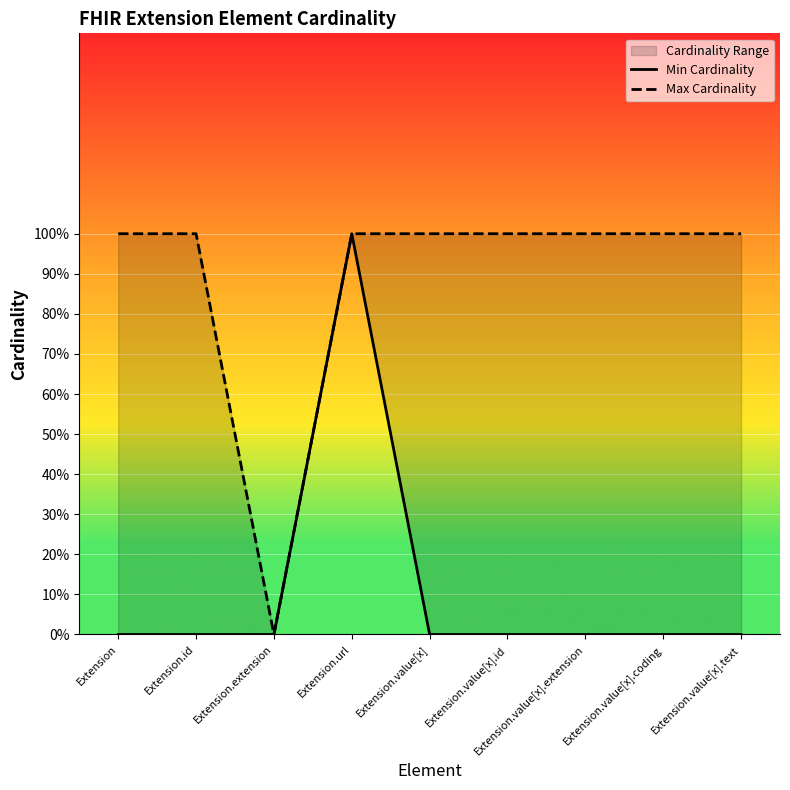

Reading left to right, list all the values displayed in this chart.

Min Cardinality: Extension=0	Extension.id=0	Extension.extension=0	Extension.url=1	Extension.value[x]=0	Extension.value[x].id=0	Extension.value[x].extension=0	Extension.value[x].coding=0	Extension.value[x].text=0
Max Cardinality: Extension=1	Extension.id=1	Extension.extension=0	Extension.url=1	Extension.value[x]=1	Extension.value[x].id=1	Extension.value[x].extension=1	Extension.value[x].coding=1	Extension.value[x].text=1